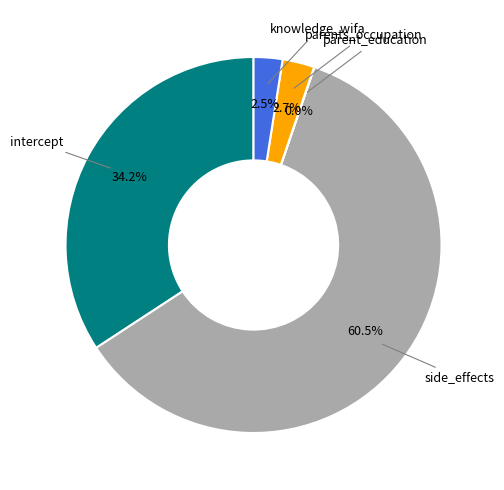

To the nearest percent, what is the difference between the largest and smallest slice percentages?

61%